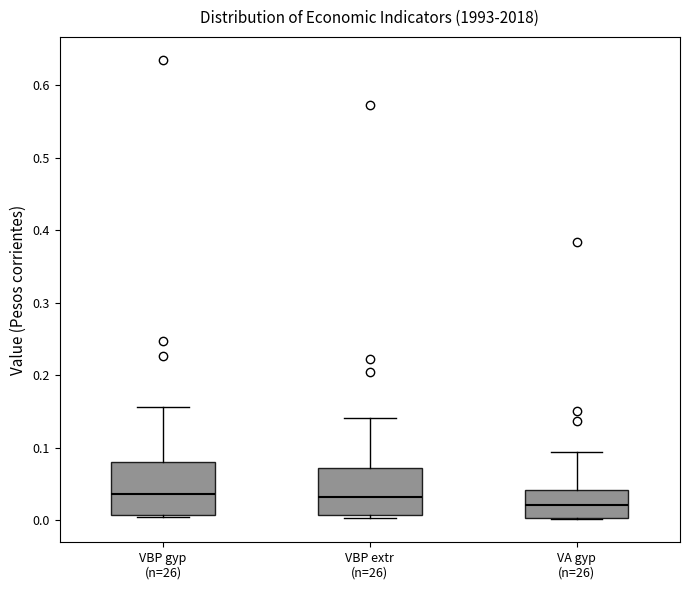

Which box has the lowest median line?

VA gyp (n=26)